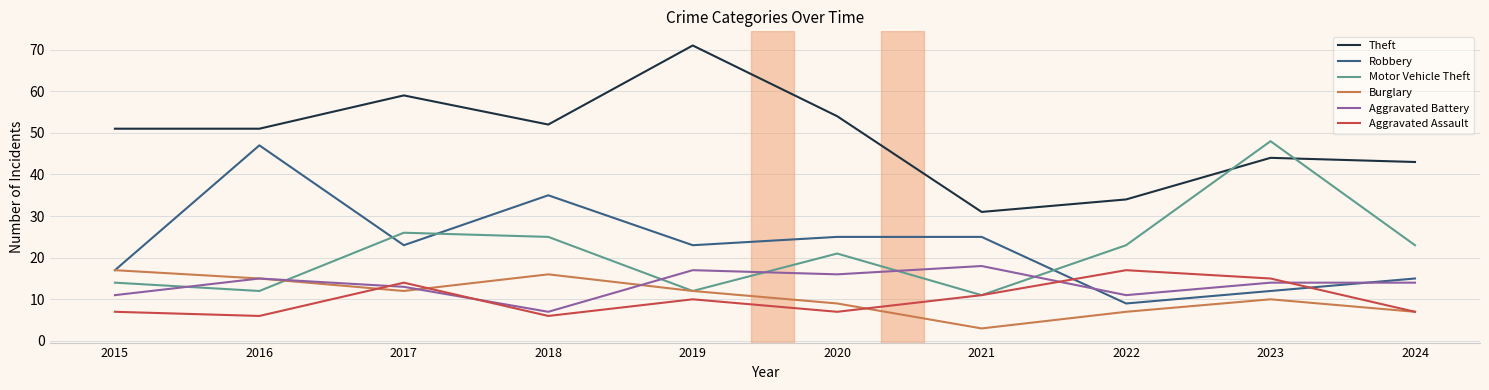

Which series has the largest range (max minus min)?

Theft